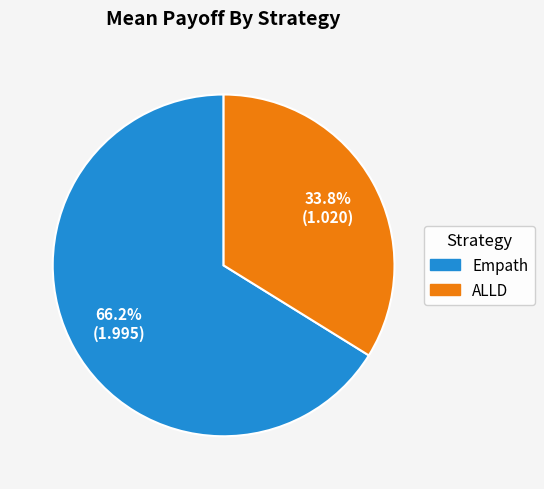

Which slice represents more than half of the pie?

Empath